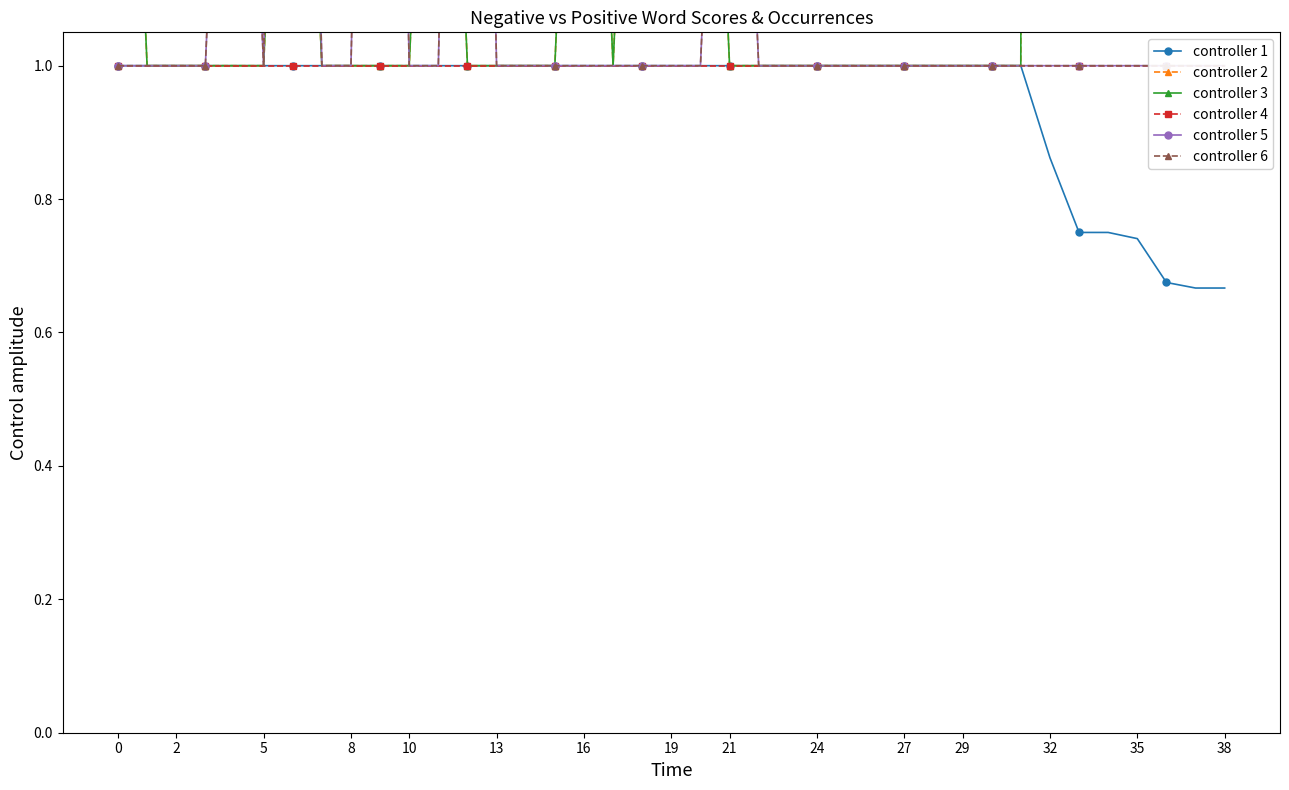

What are all the series names shown in the legend?

controller 1, controller 2, controller 3, controller 4, controller 5, controller 6